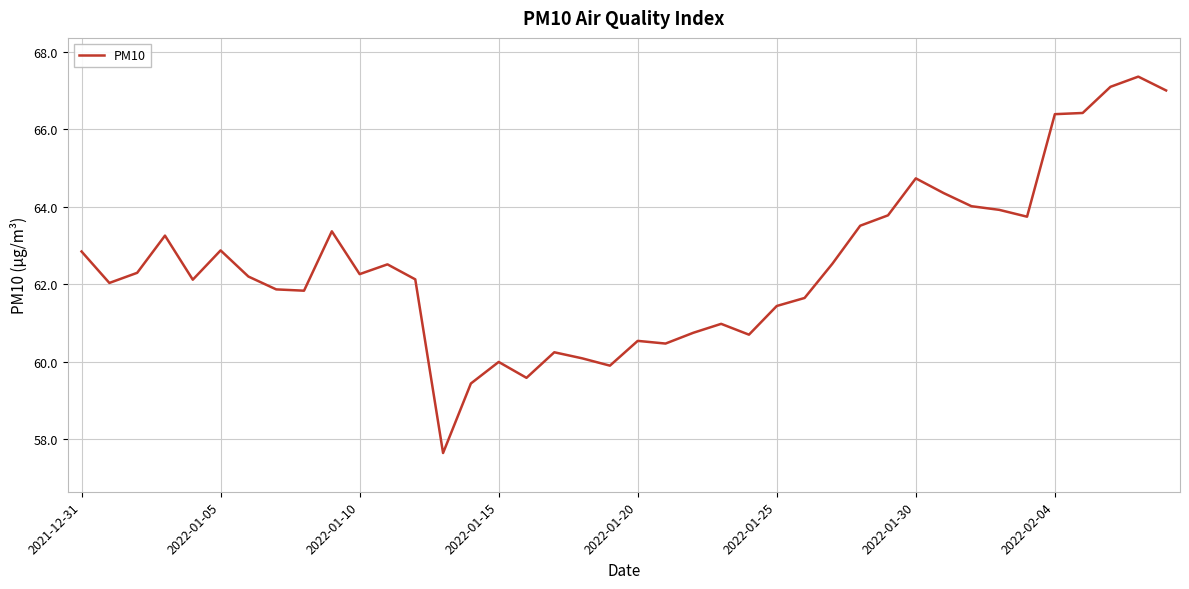

What is the difference between the maximum and minimum values?

9.7